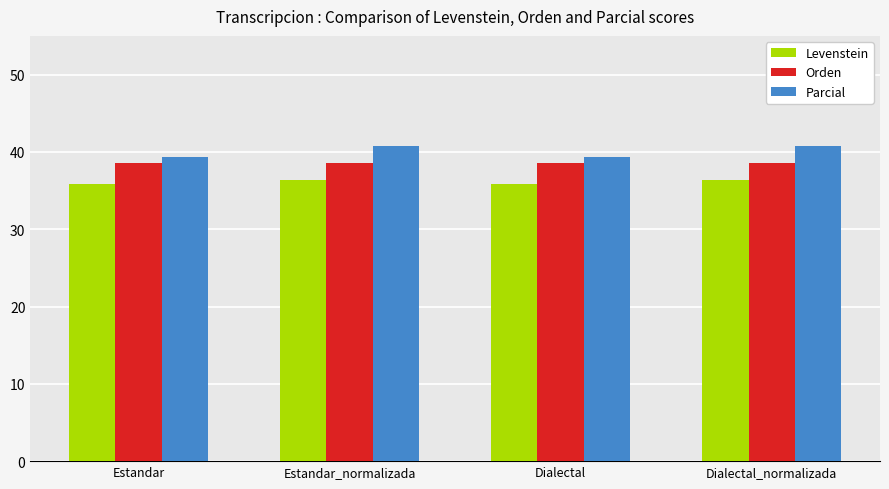

What is the spread (max minus min) of values at Dialectal_normalizada?

4.4